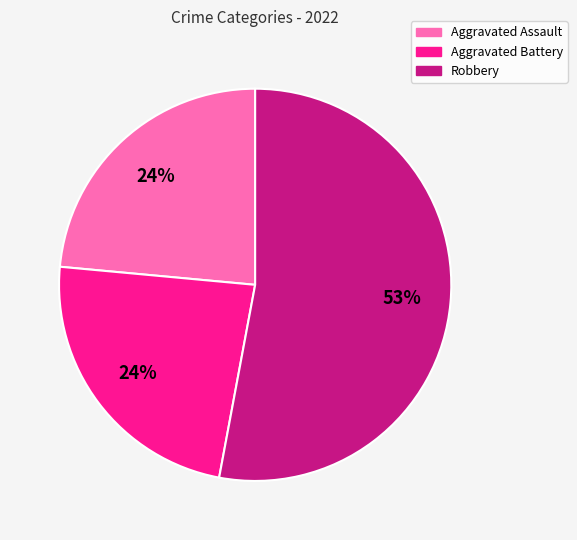

What is the largest slice in the pie chart?

Robbery